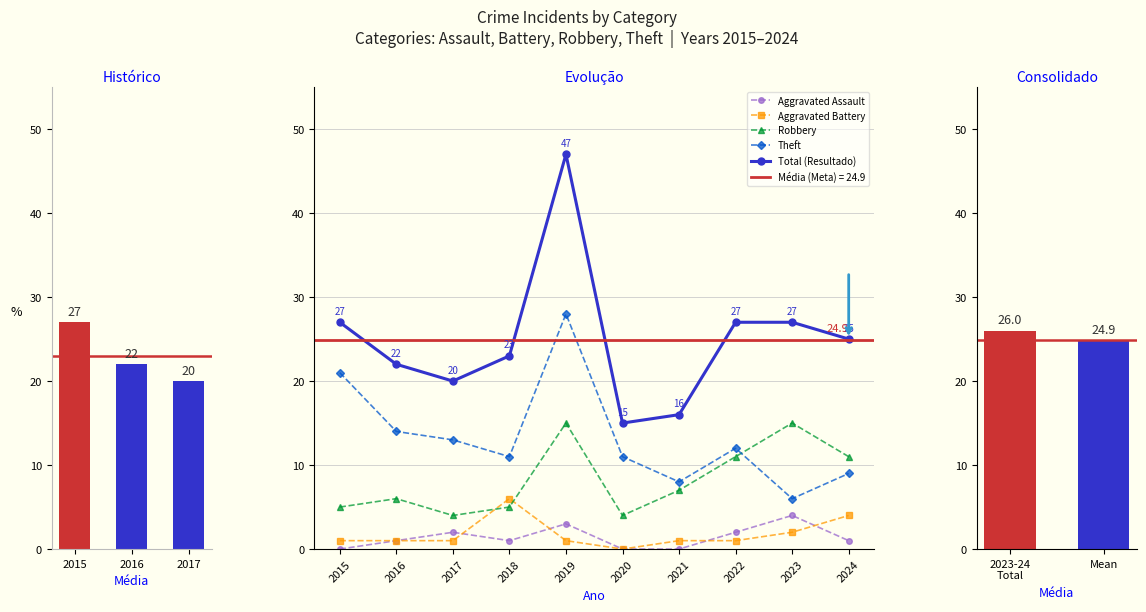

What is the maximum value for Total?

47